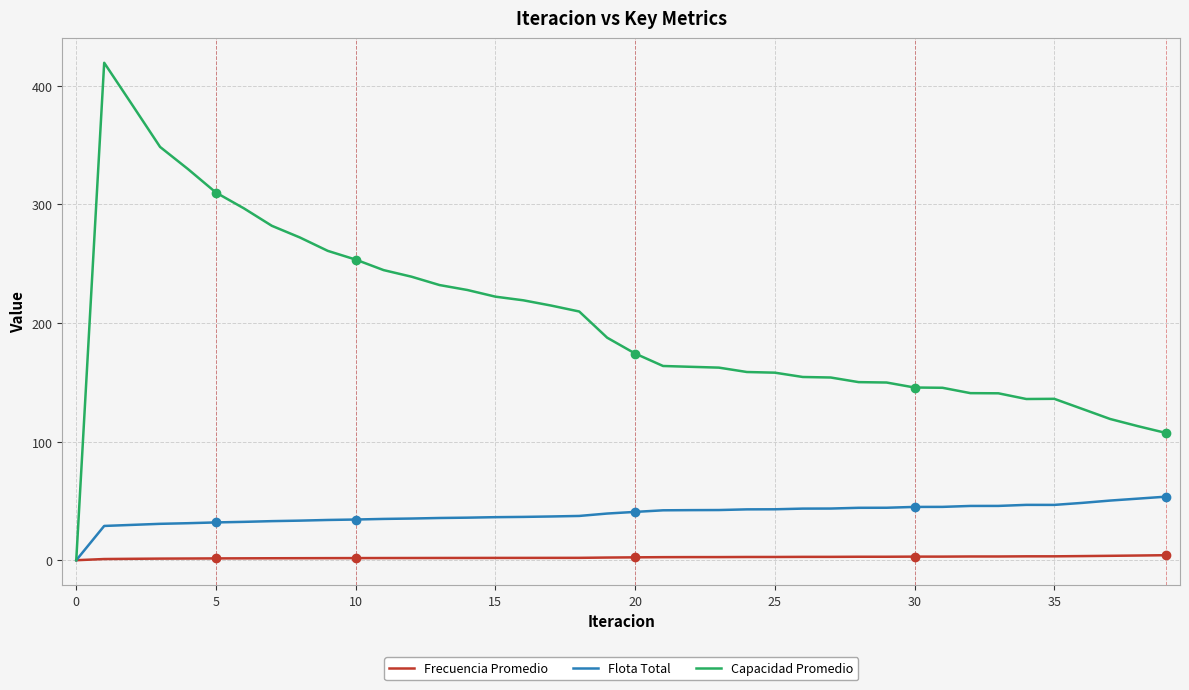

How many distinct data groups are displayed?

3